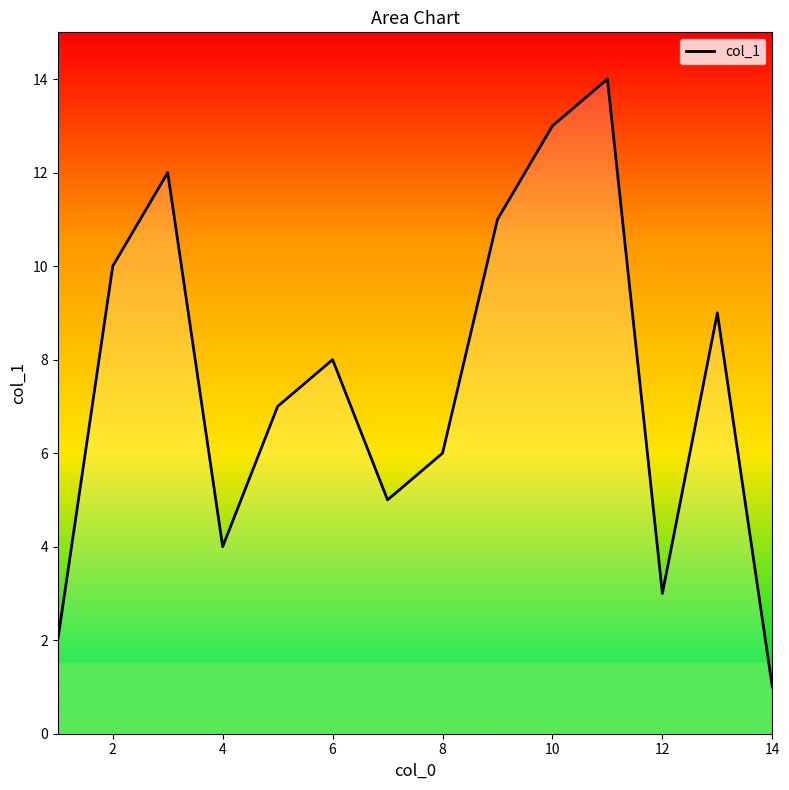

Count the number of categories in the chart.

14